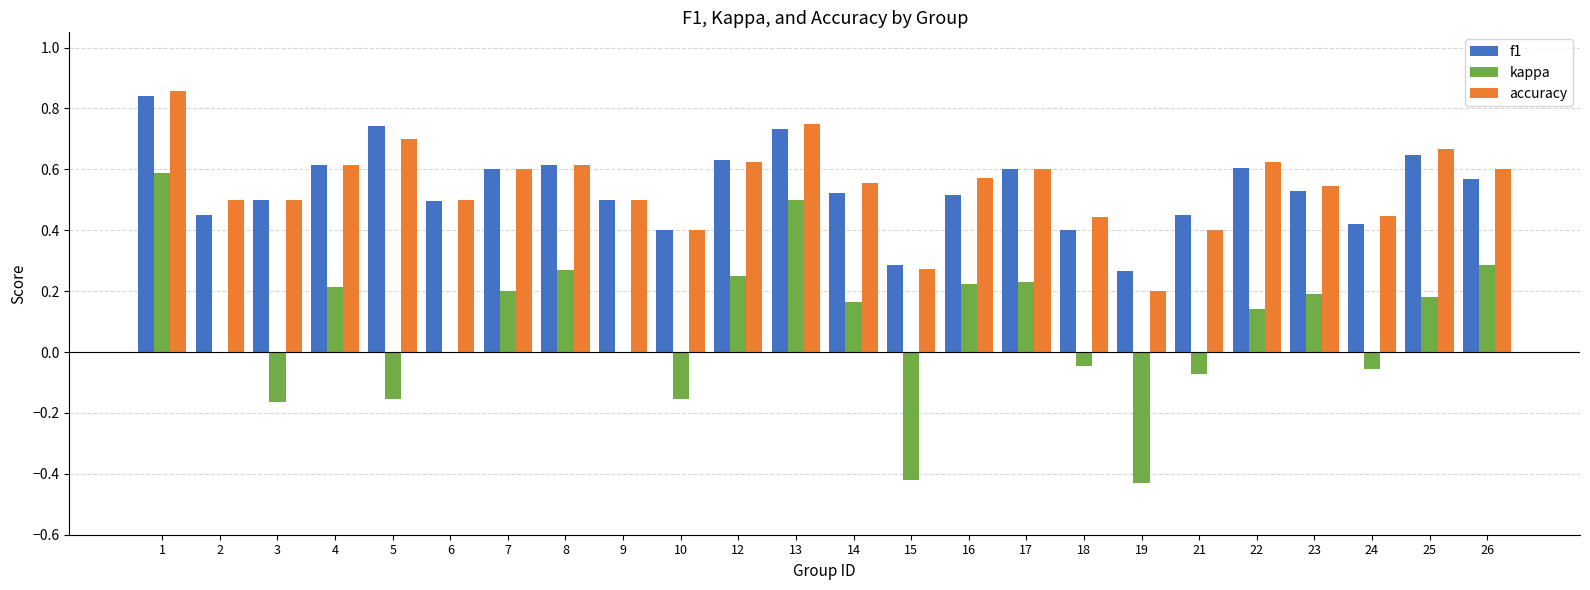

How many data points does each series have?

24